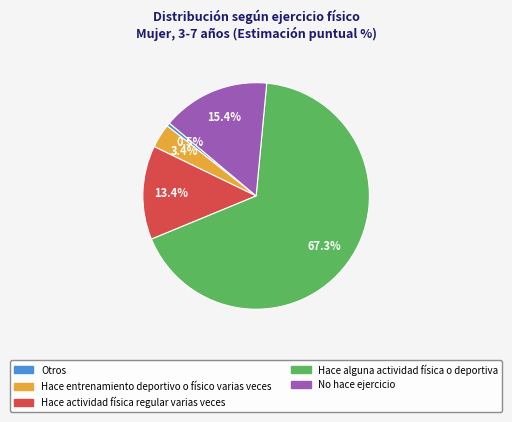

Combined, do No hace ejercicio and Otros account for over 50%?

No